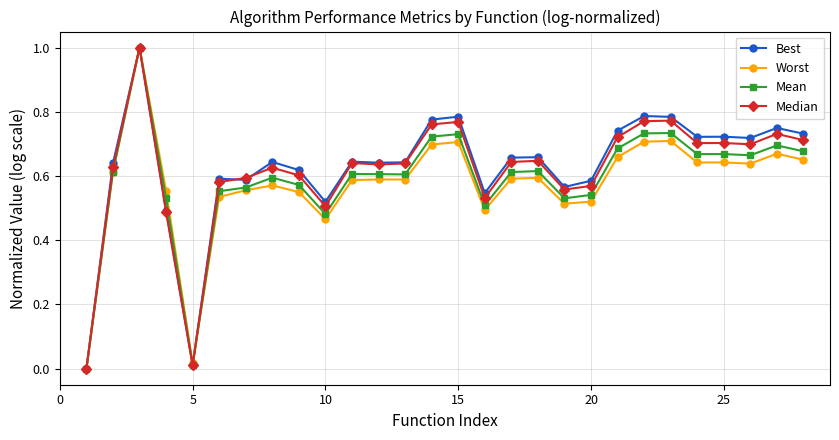

True or false: Mean has more than 0 points higher than both neighbors.

True